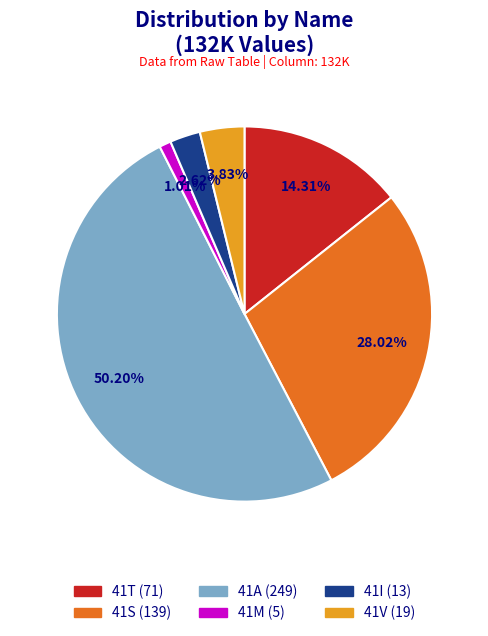

Which slice is the smallest?

41M